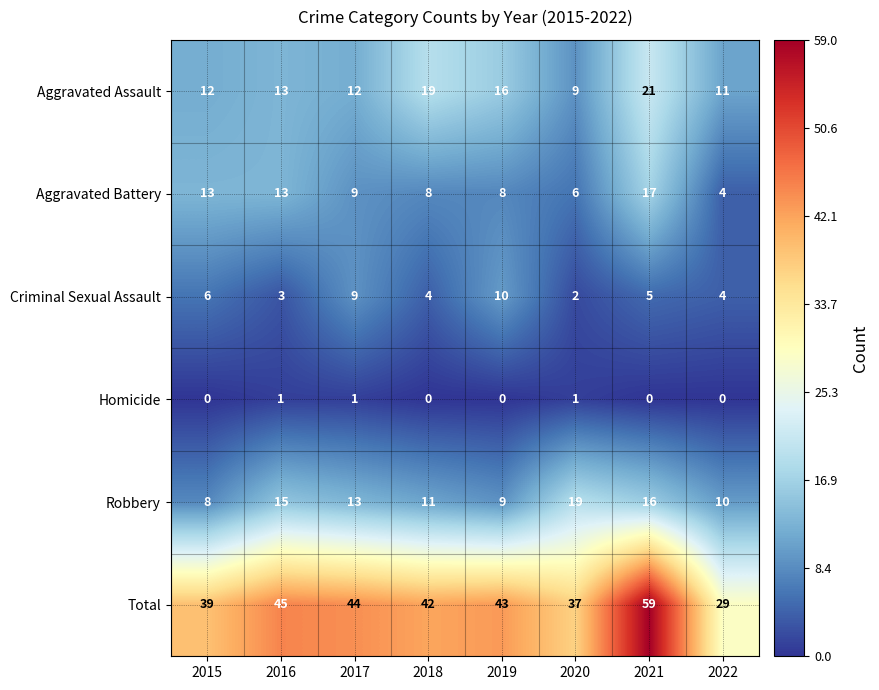

Rank the series by their maximum value, from highest to lowest.

Total, Aggravated Assault, Robbery, Aggravated Battery, Criminal Sexual Assault, Homicide